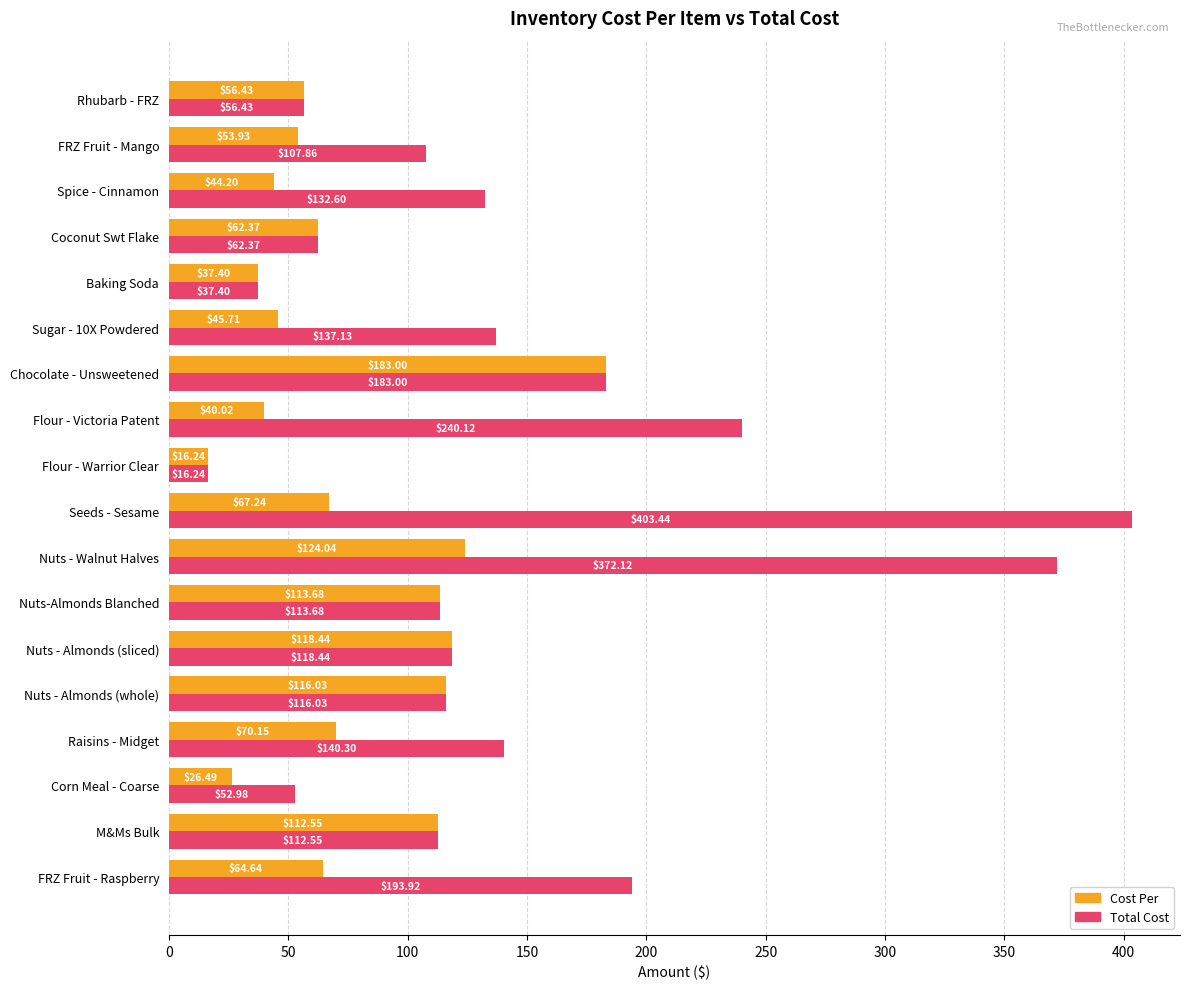

What are all the series names shown in the legend?

Cost Per, Total Cost